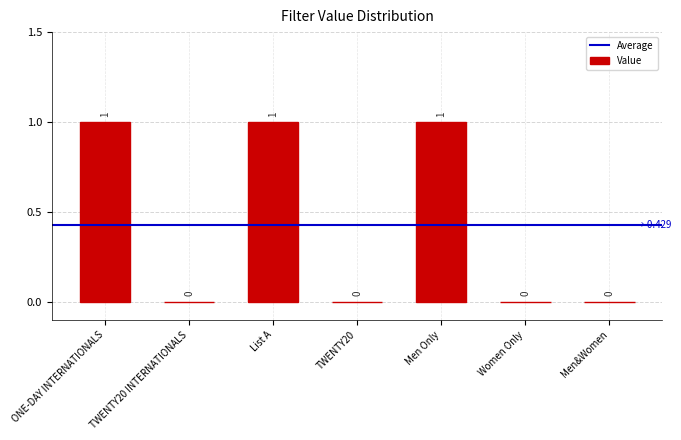

Are the bars horizontal?

No